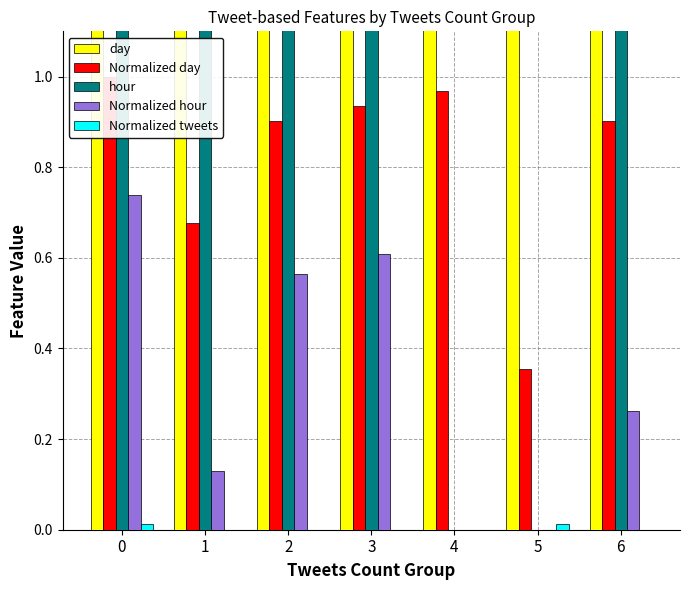

Does the chart contain any negative values?

No